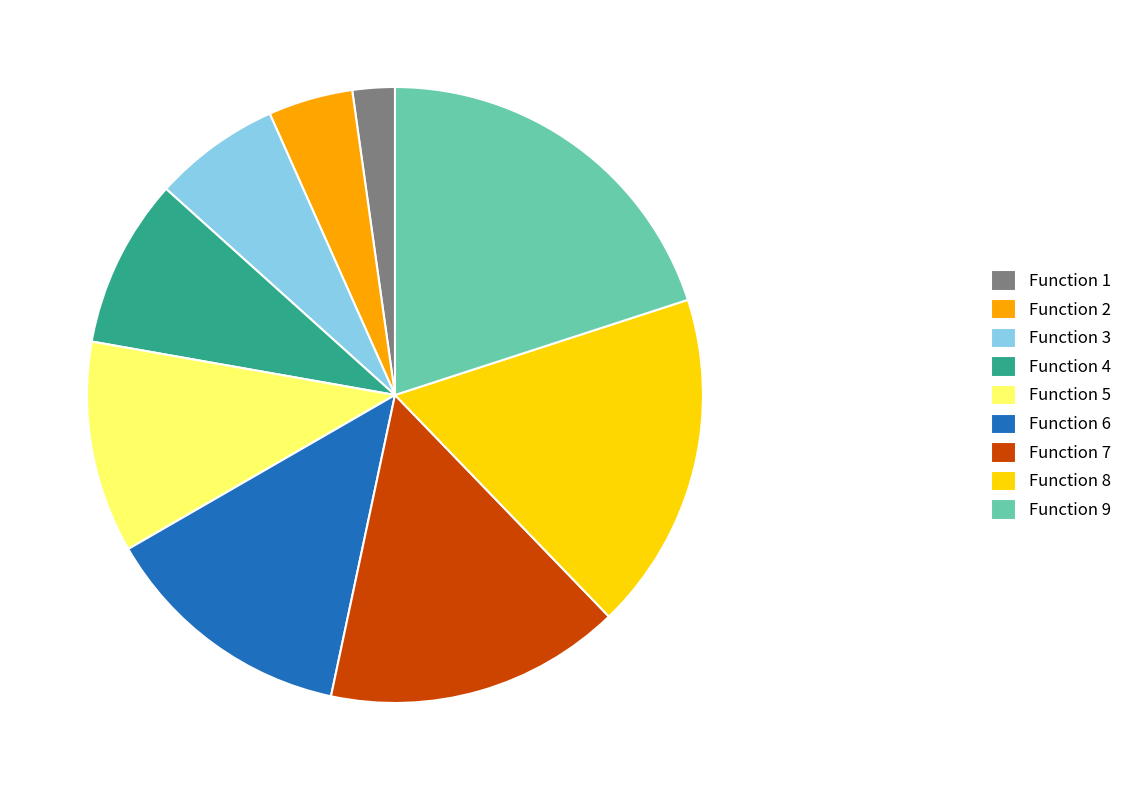

Which has a higher value, Function 6 or Function 3?

Function 6